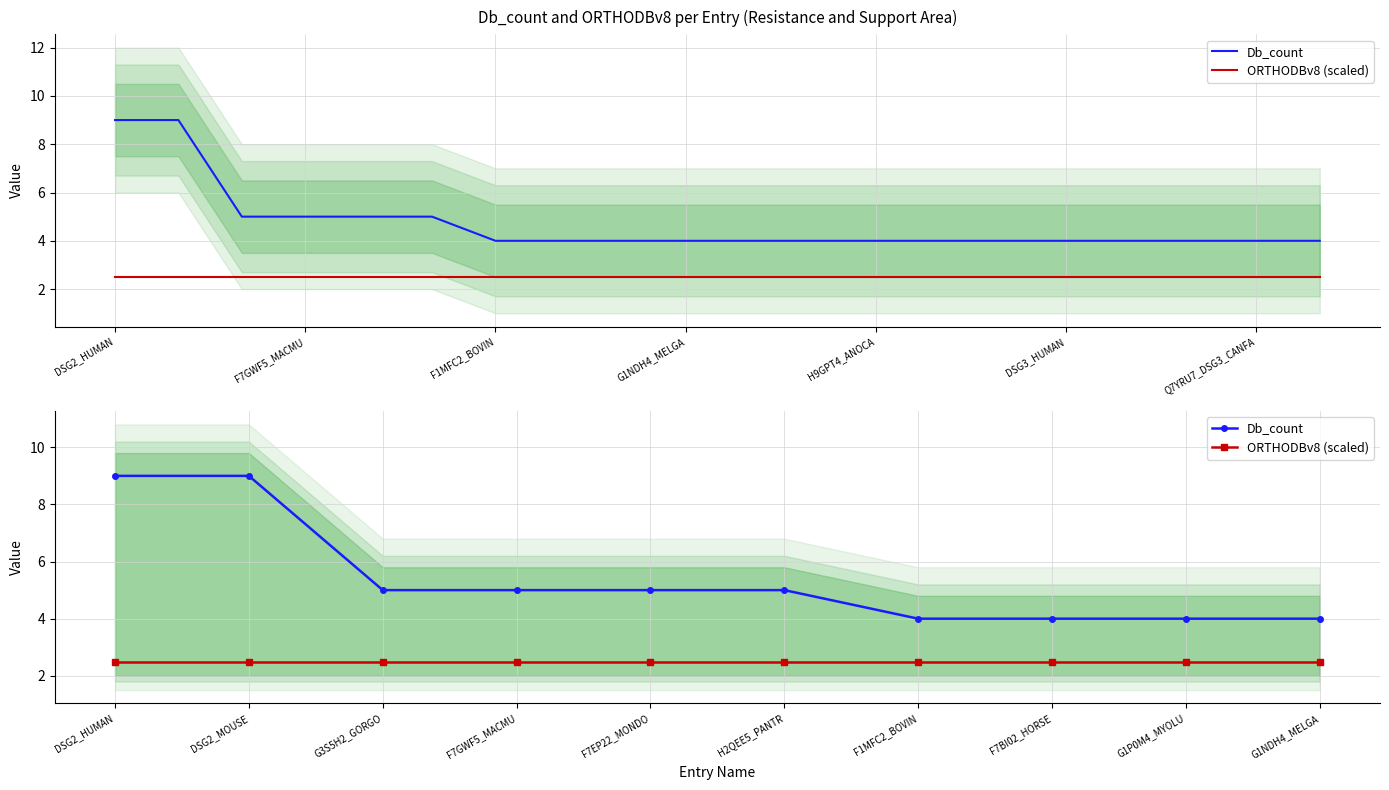

True or false: ORTHODBv8 (scaled) and Db_count cross at least once.

False